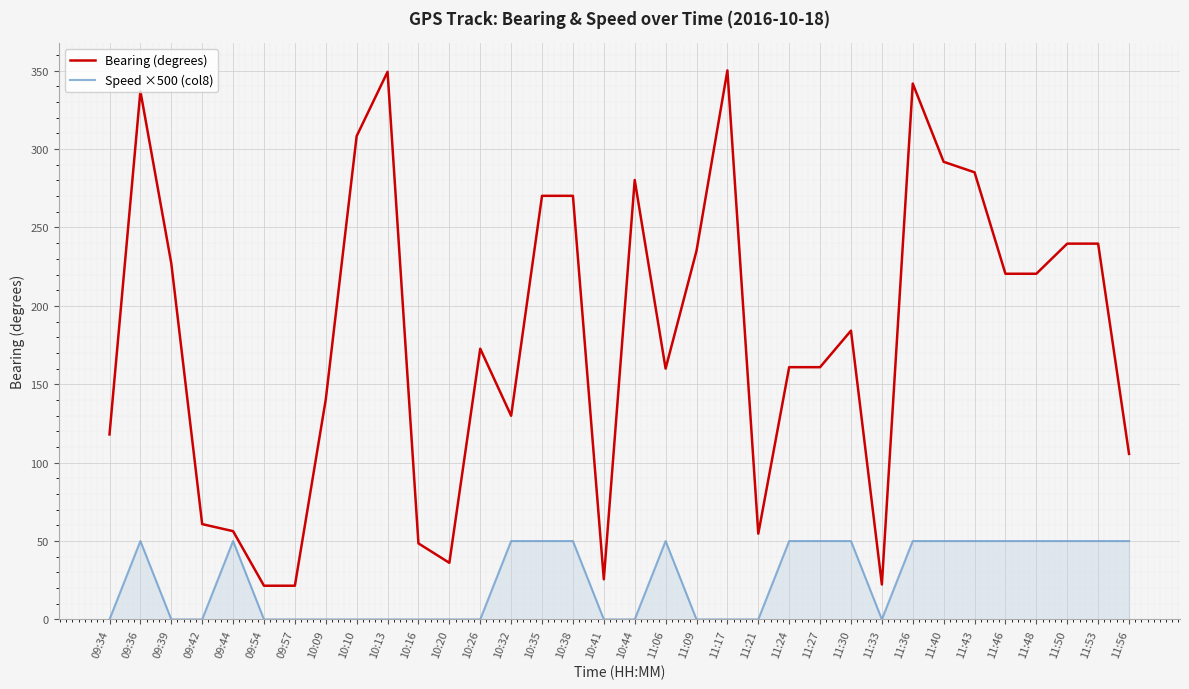

What is the difference between the maximum and minimum values in the Speed ×500 (col8) series?

50.0